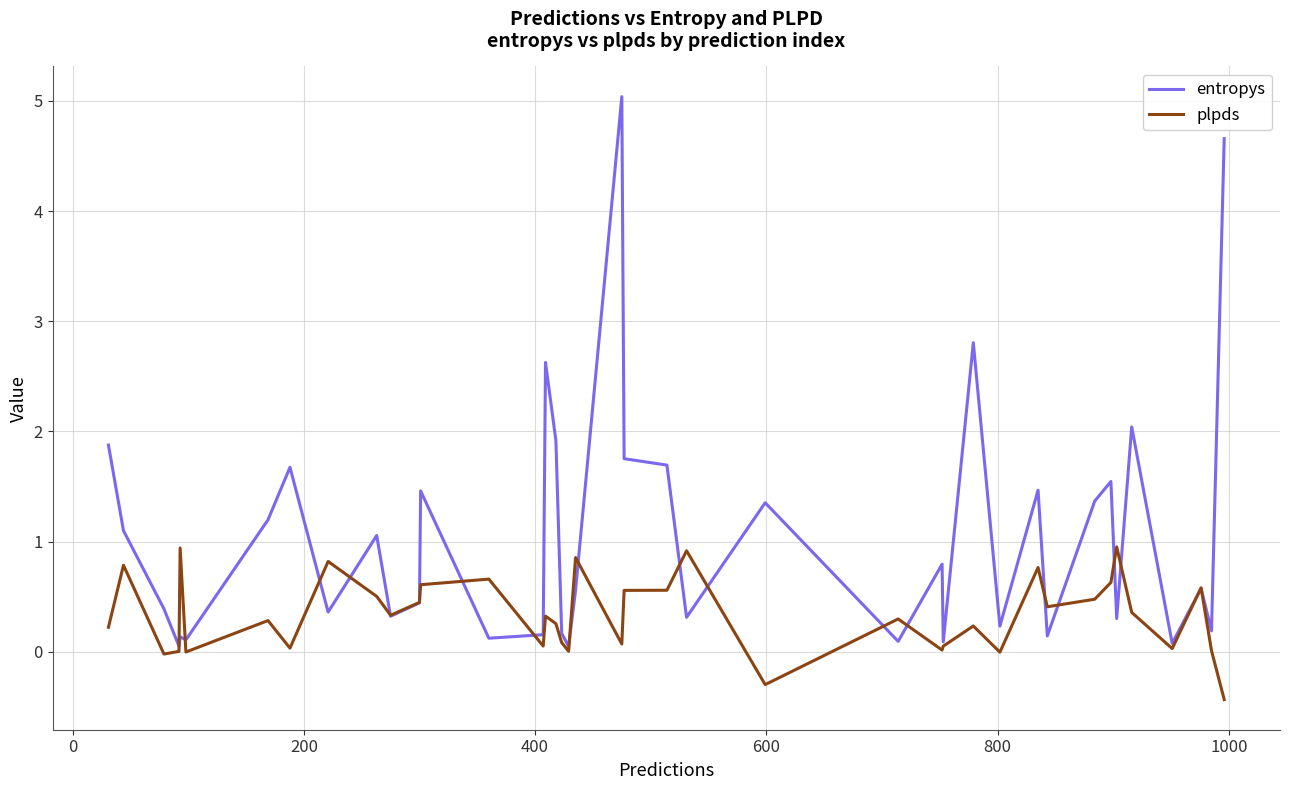

What is the highest value of the plpds series?

1.0